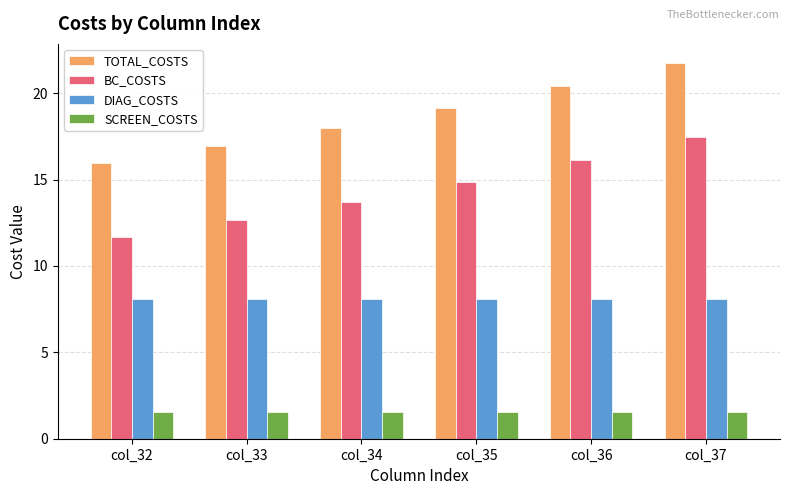

What are all the series names shown in the legend?

TOTAL_COSTS, BC_COSTS, DIAG_COSTS, SCREEN_COSTS